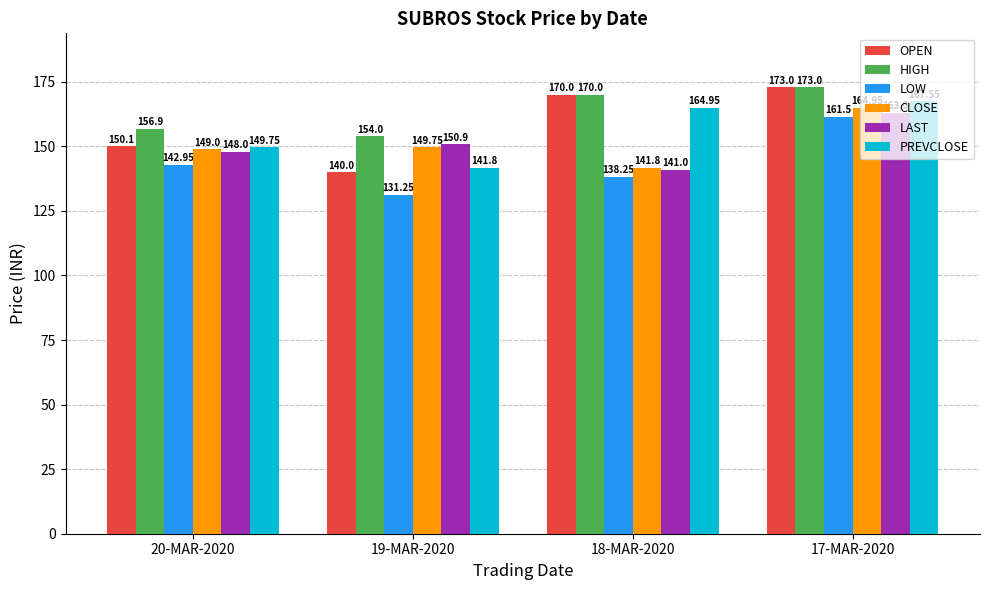

At how many categories does at least one series exceed 138?

4